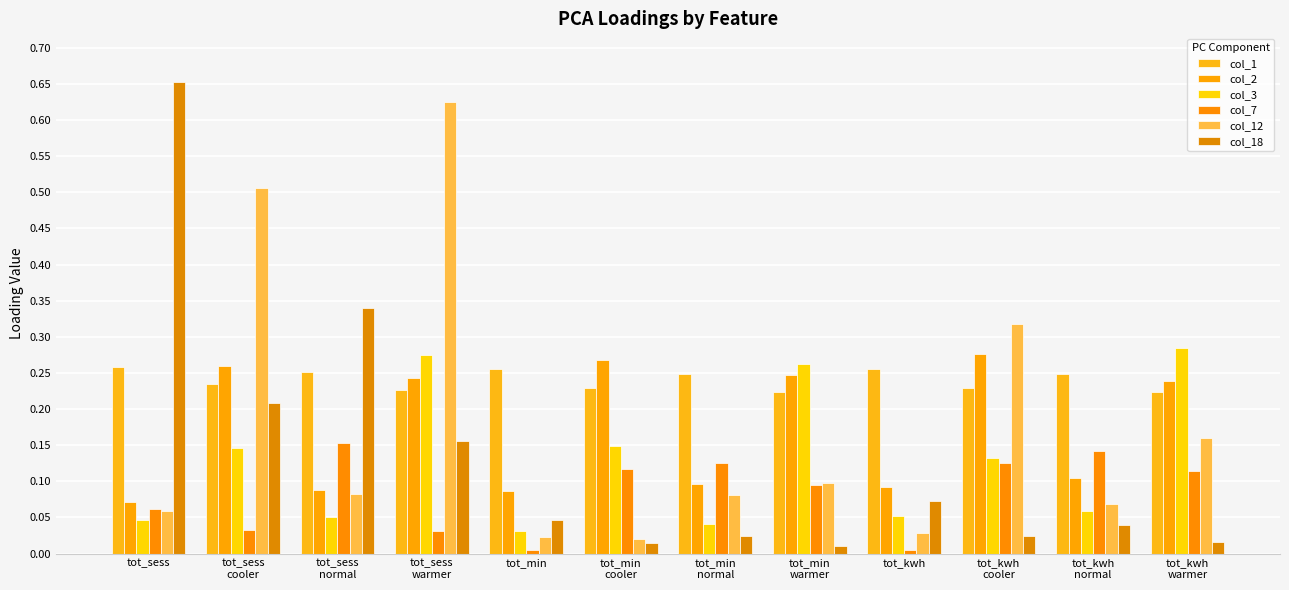

Is it true that col_12 equals 0.1 at tot_min
normal?

True